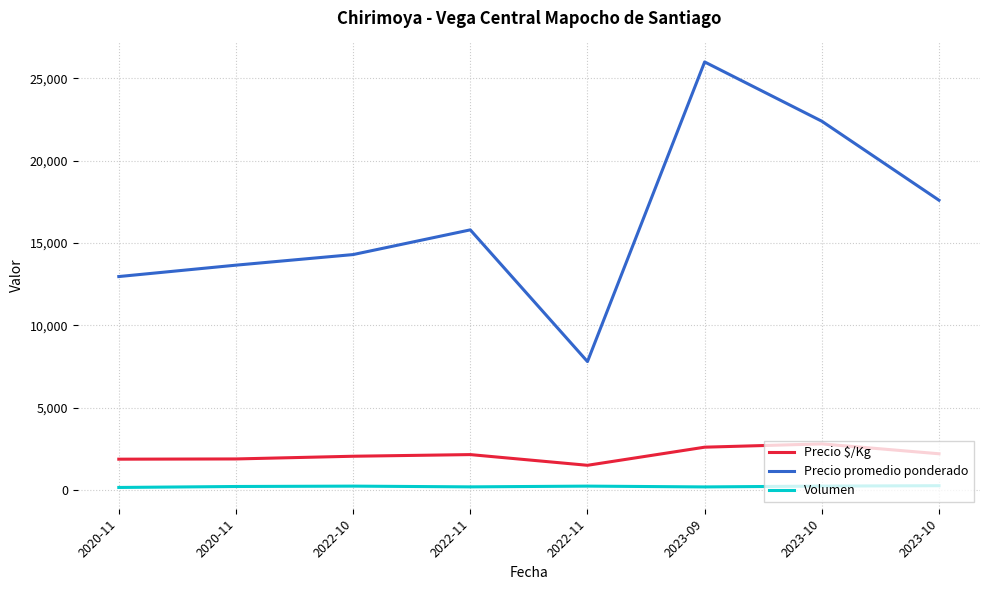

What are all the series names shown in the legend?

Precio $/Kg, Precio promedio ponderado, Volumen